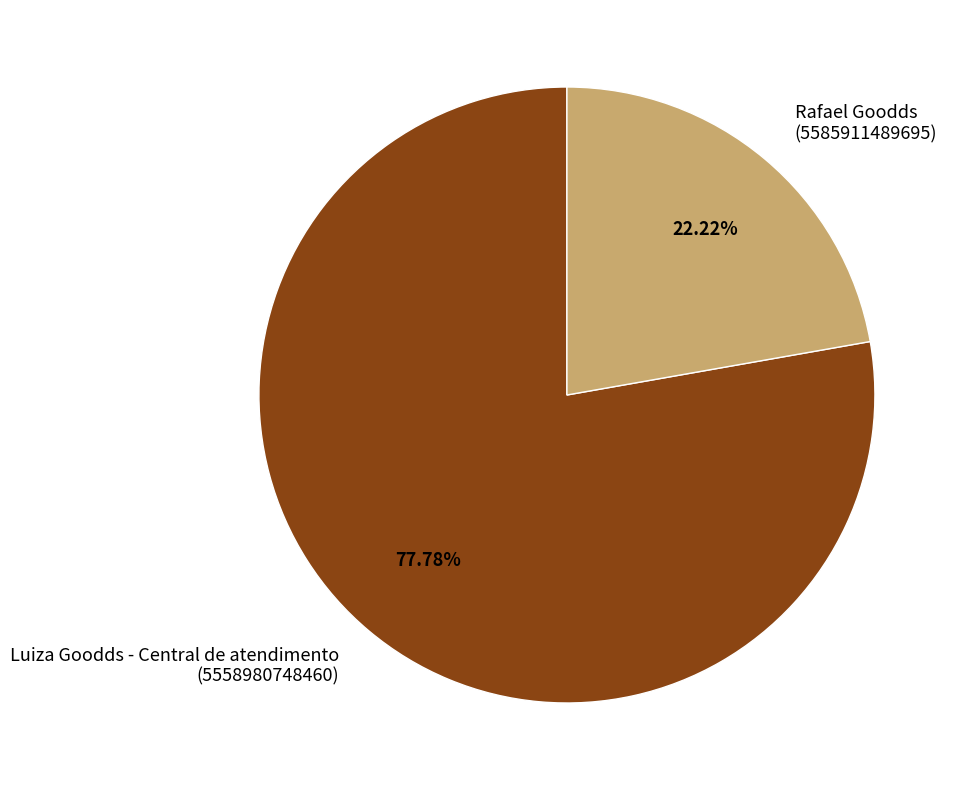

What is the largest slice in the pie chart?

Luiza Goodds - Central de atendimento (5558980748460)